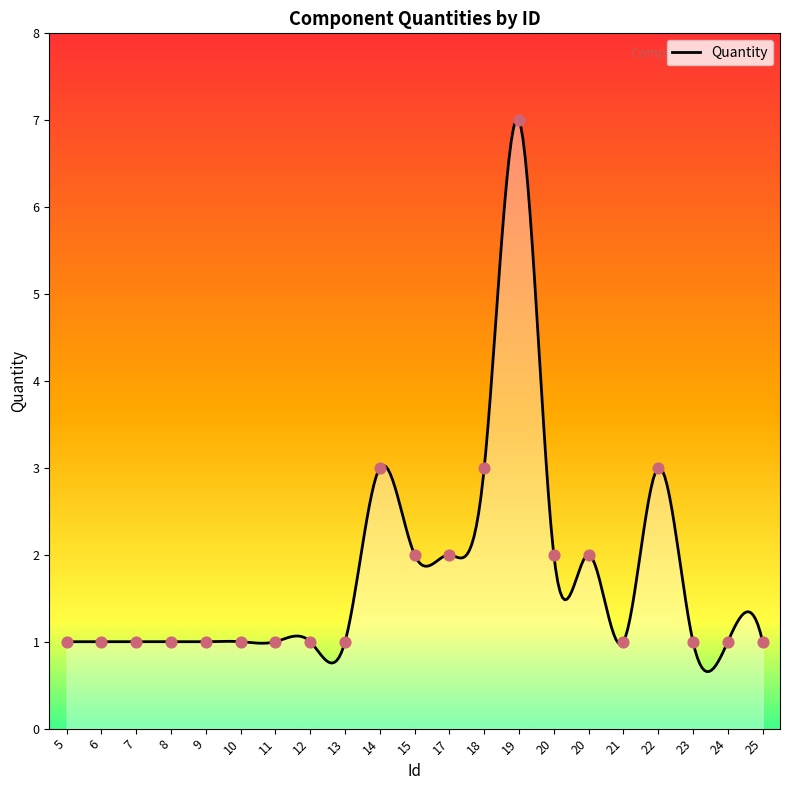

Approximately how many times larger is the value at 14 compared to 20?

1.5